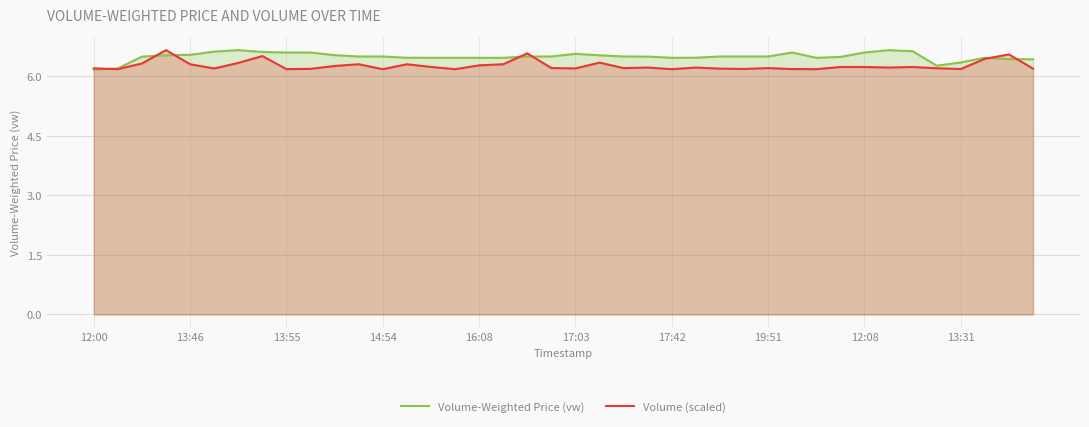

What is the lowest value of the Volume (scaled) series?

6.2